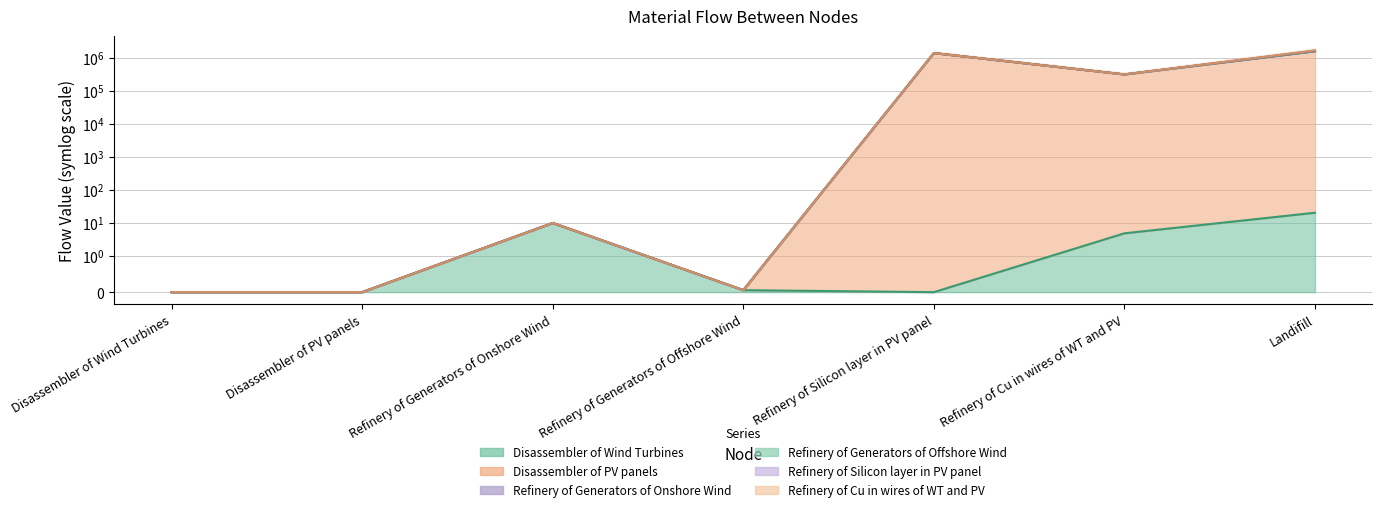

Does the chart have visible grid lines?

Yes